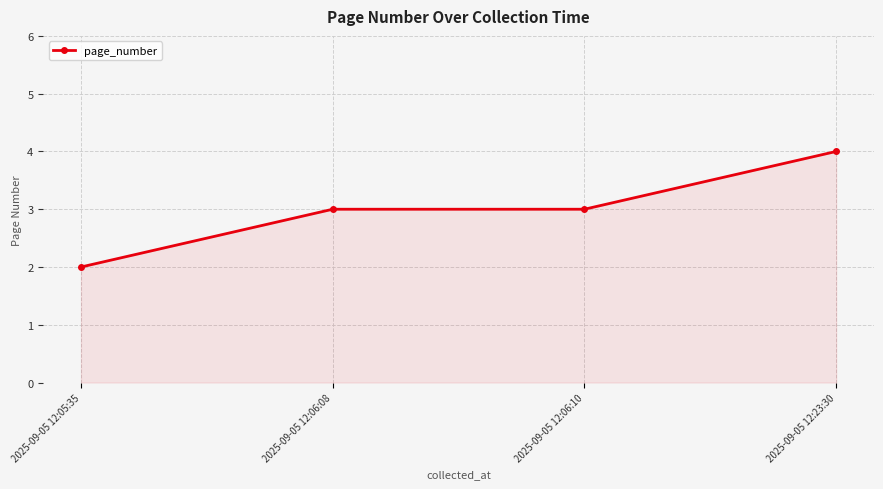

The chart shows a value of 3 at 2025-09-05 12:05:35. True or false?

False